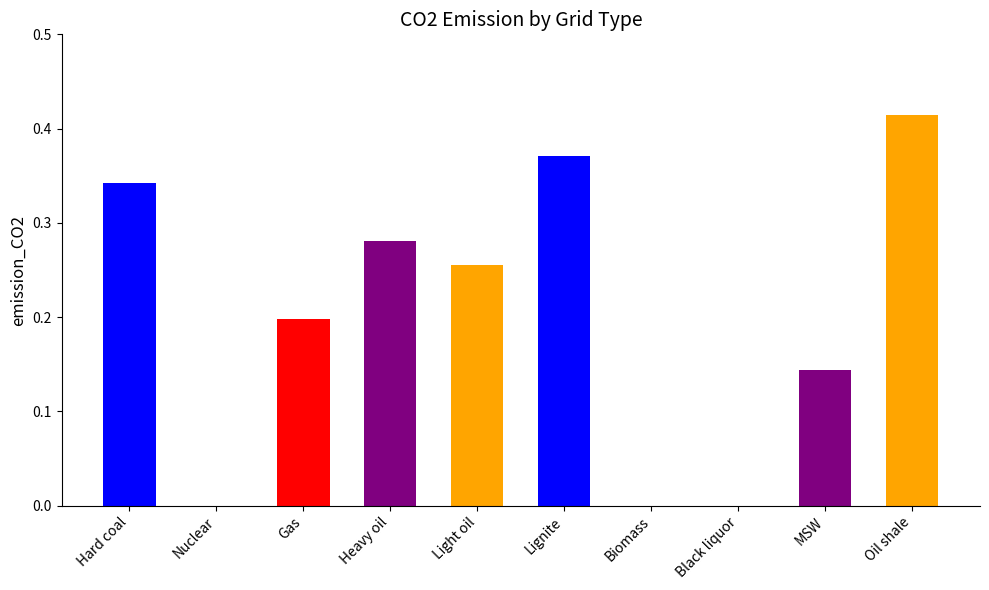

How many values are between 0 and 1?

10